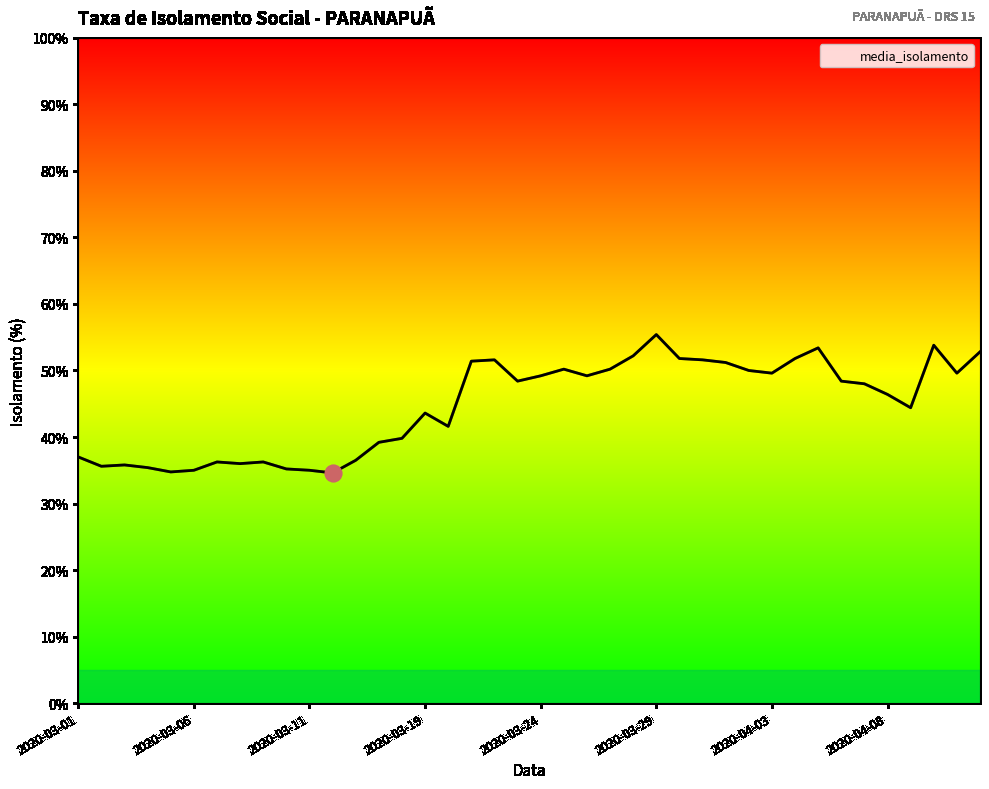

What is the smallest value displayed?

34.6